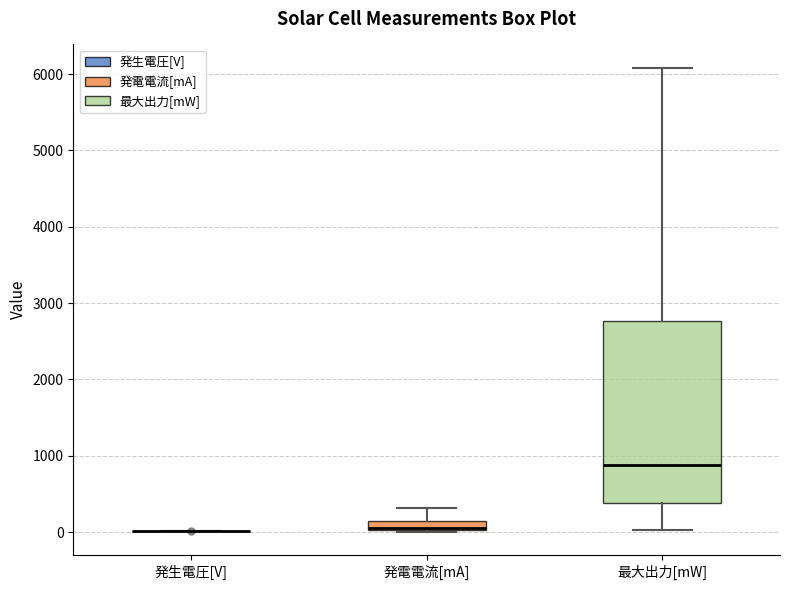

Which box is the tallest, from its lower edge to its upper edge?

最大出力[mW]